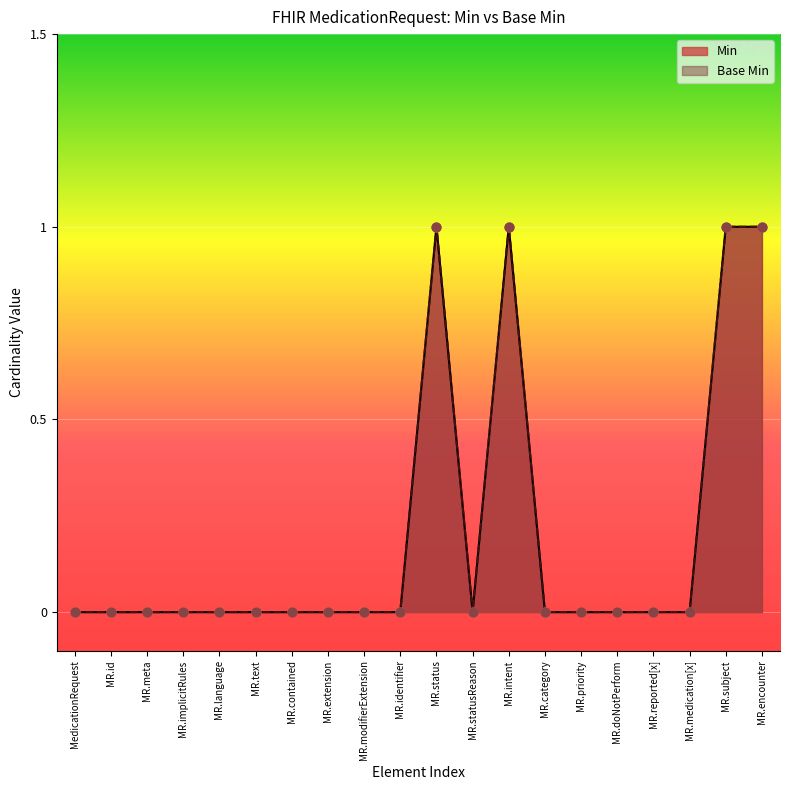

Which series has the largest Y range (max minus min)?

Min